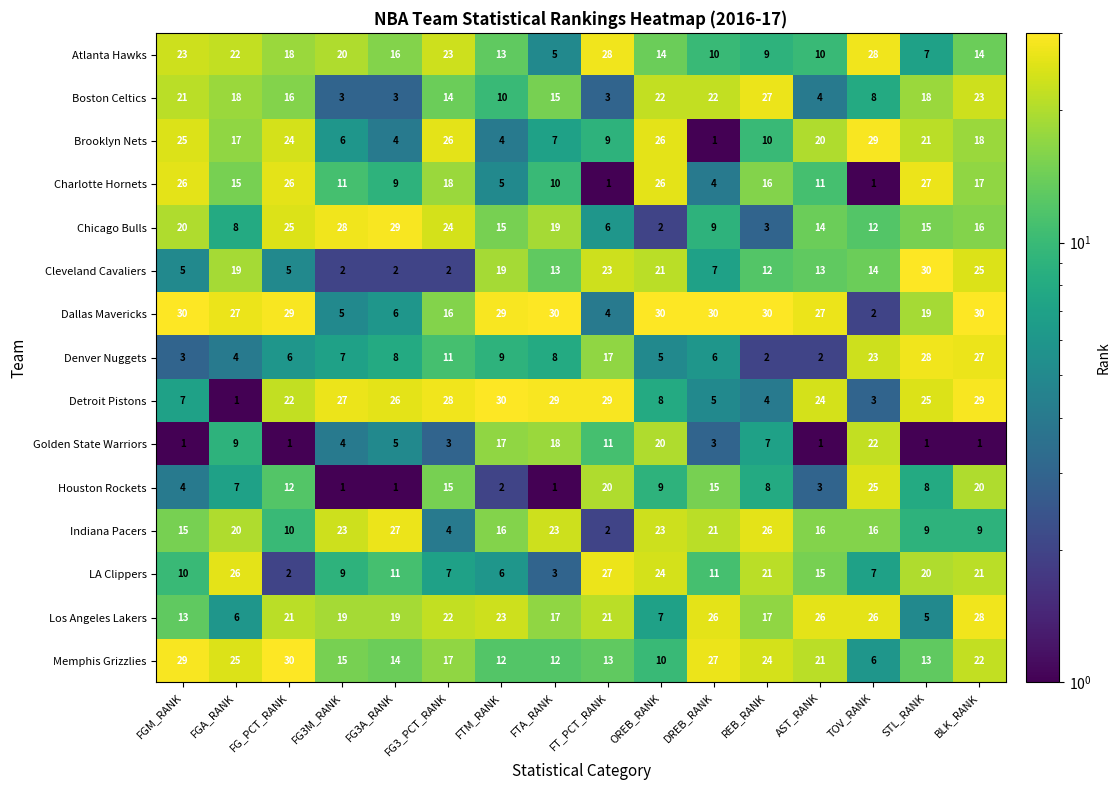

What is the spread (max minus min) of values at OREB_RANK?

28